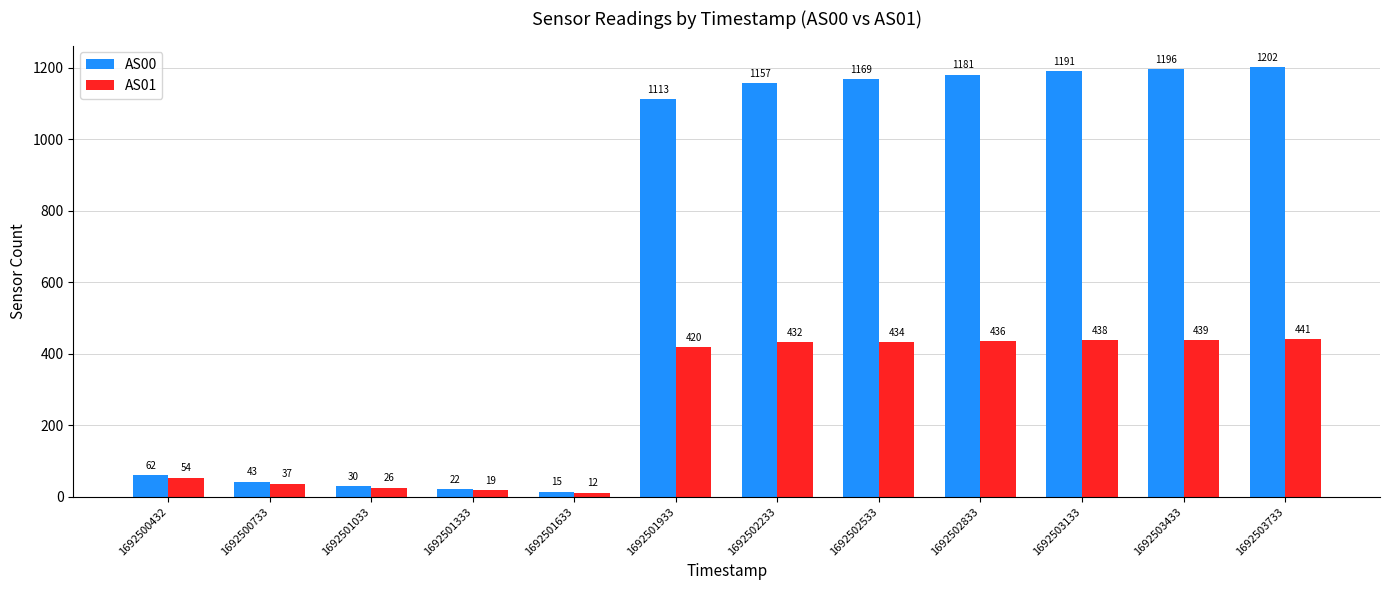

Is the value of AS00 at 1692500432 greater than the value of AS01 at 1692502533?

No